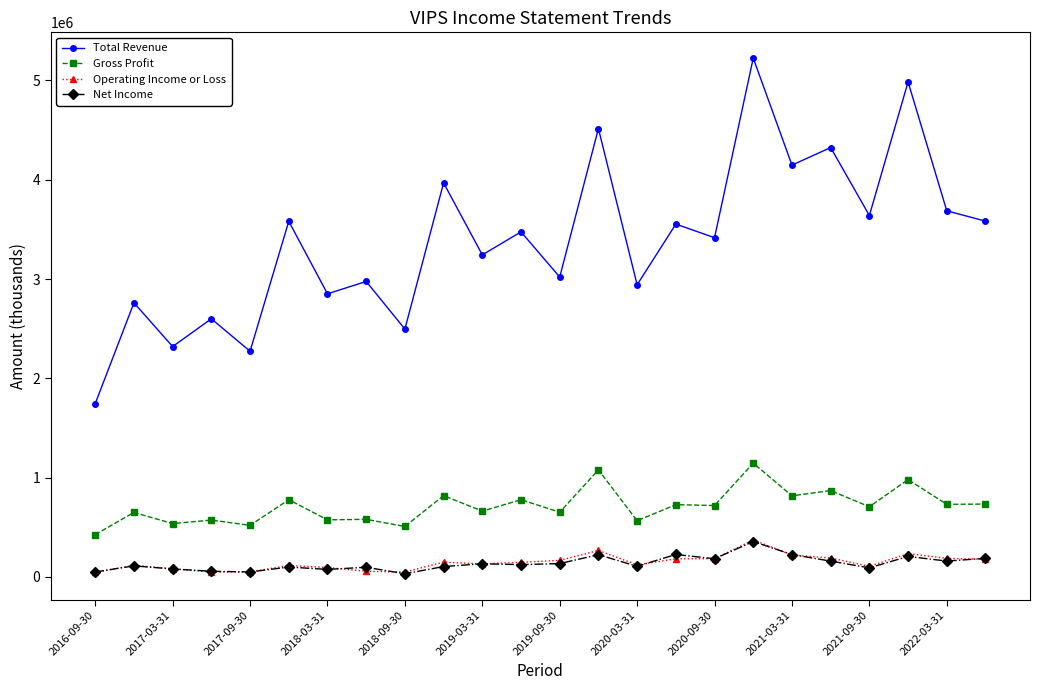

True or false: Net Income and Total Revenue intersect in this chart.

False